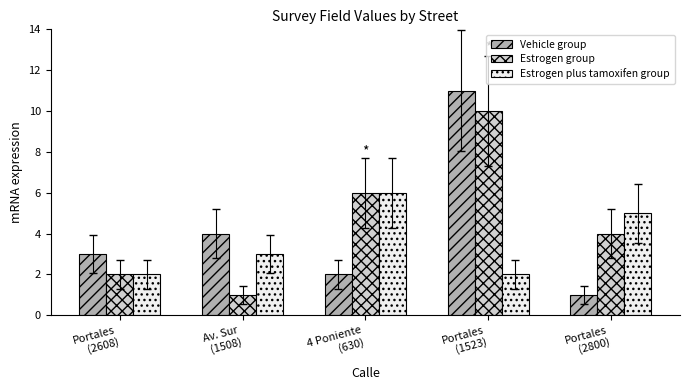

At how many categories does at least one series exceed 10?

1